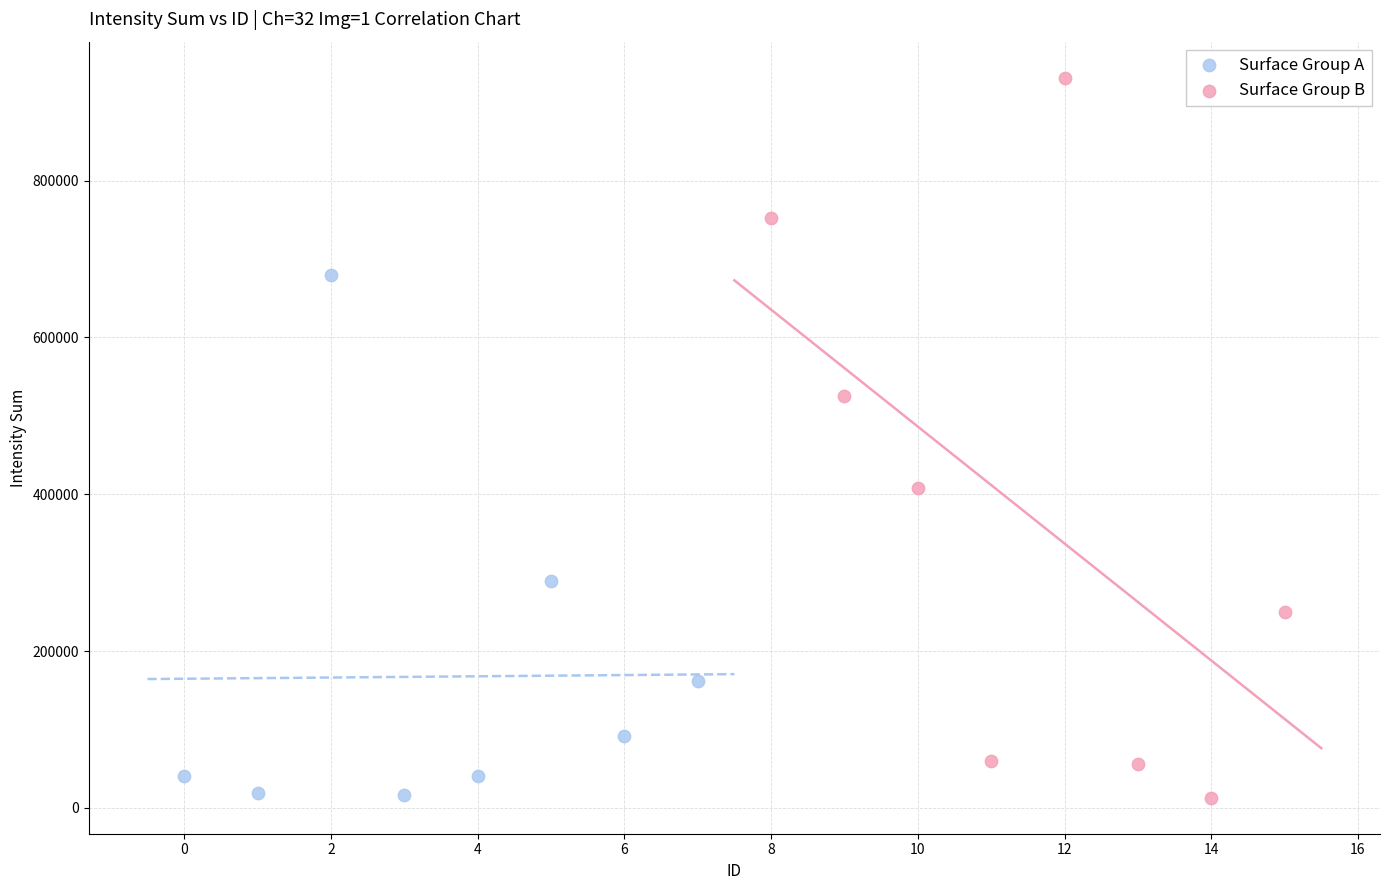

Which series contains the highest Y value?

Surface Group B